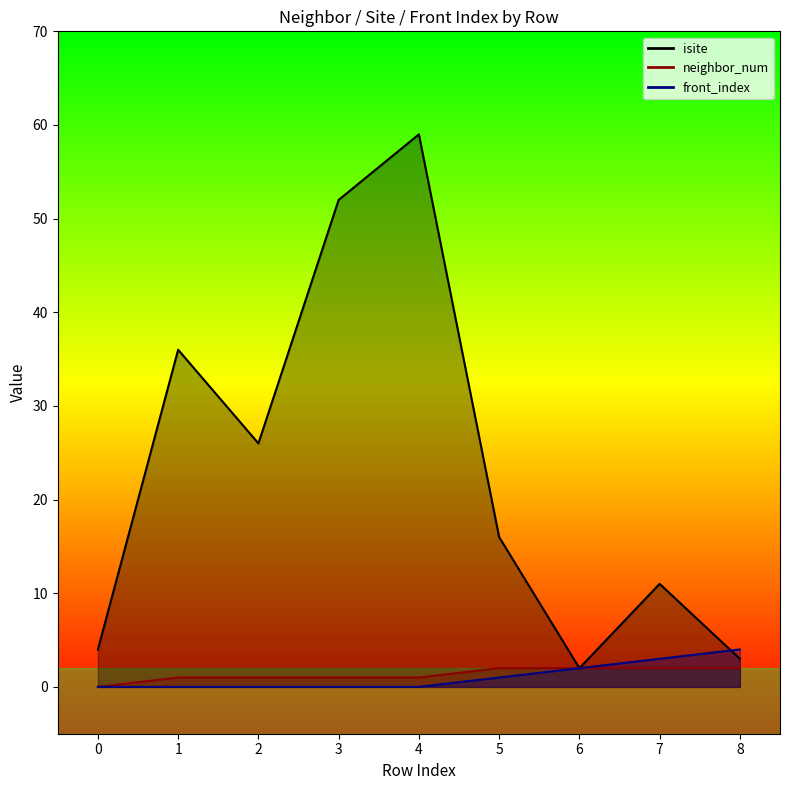

True or false: neighbor_num and isite intersect in this chart.

False